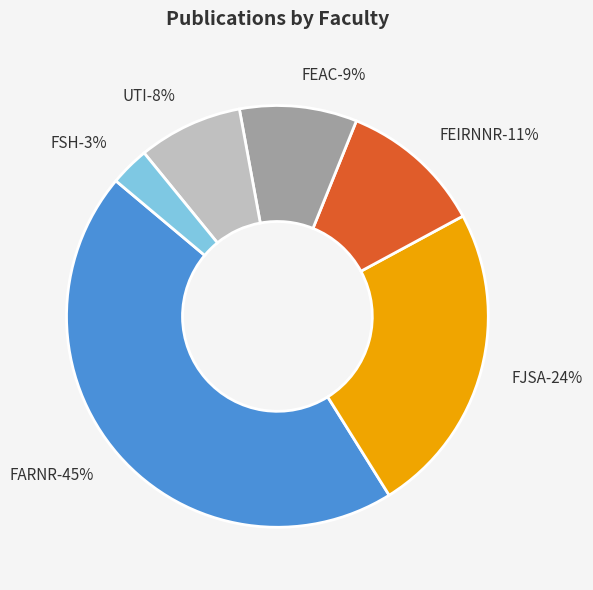

Is there any slice that represents more than half of the pie?

No